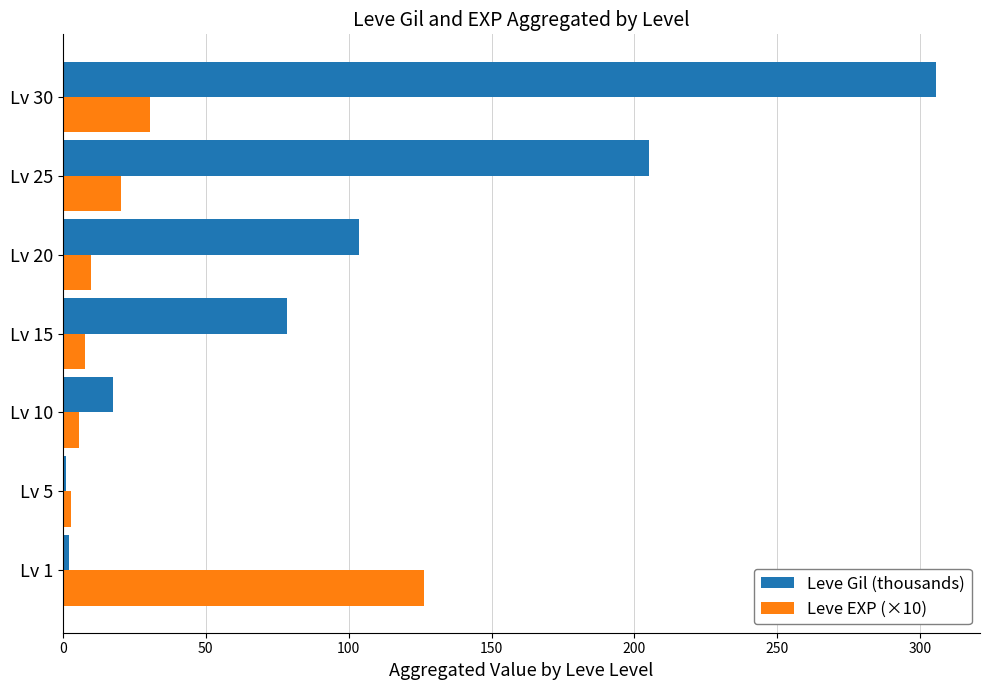

What is the highest value of the Leve EXP (×10) series?

126.4